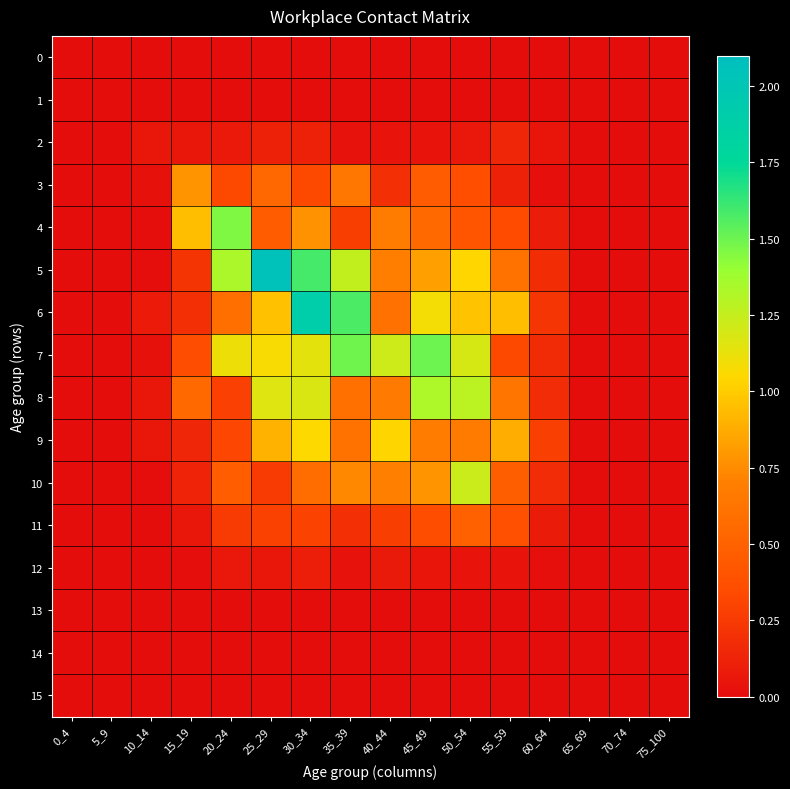

Which has a higher value, 25_29 or 75_100?

25_29